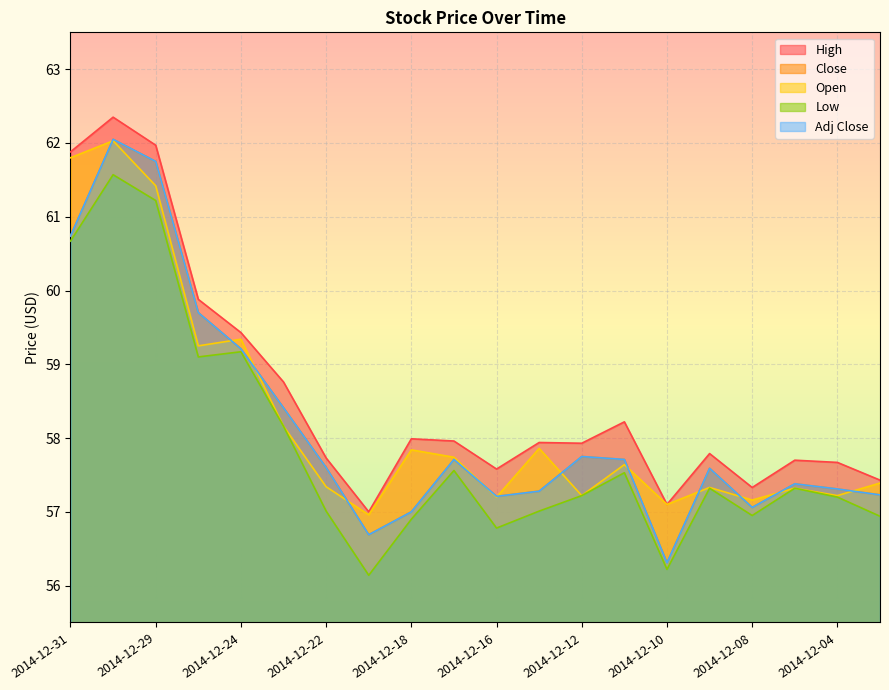

What is the approximate value of Close at 2014-12-09?

57.6